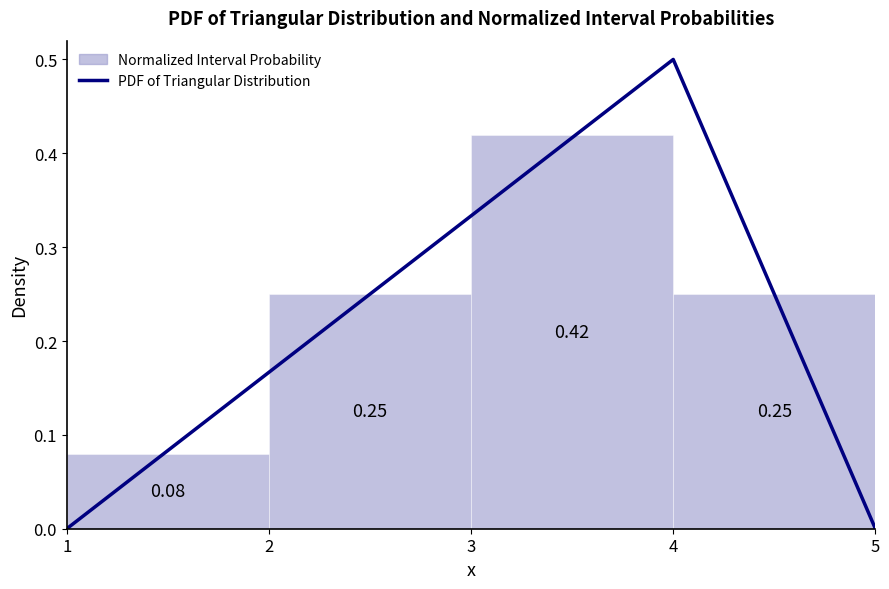

How many values are between 0 and 1?

3